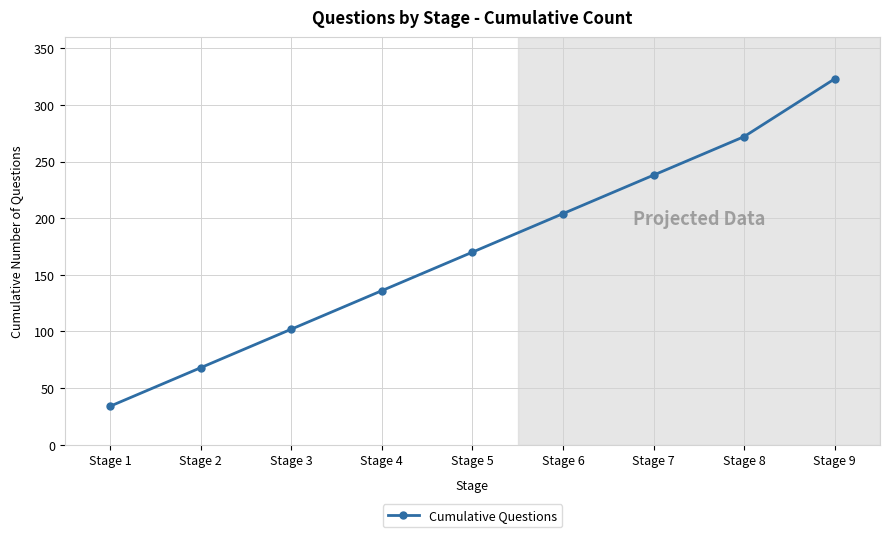

Between Stage 1 and Stage 5, which is larger?

Stage 5